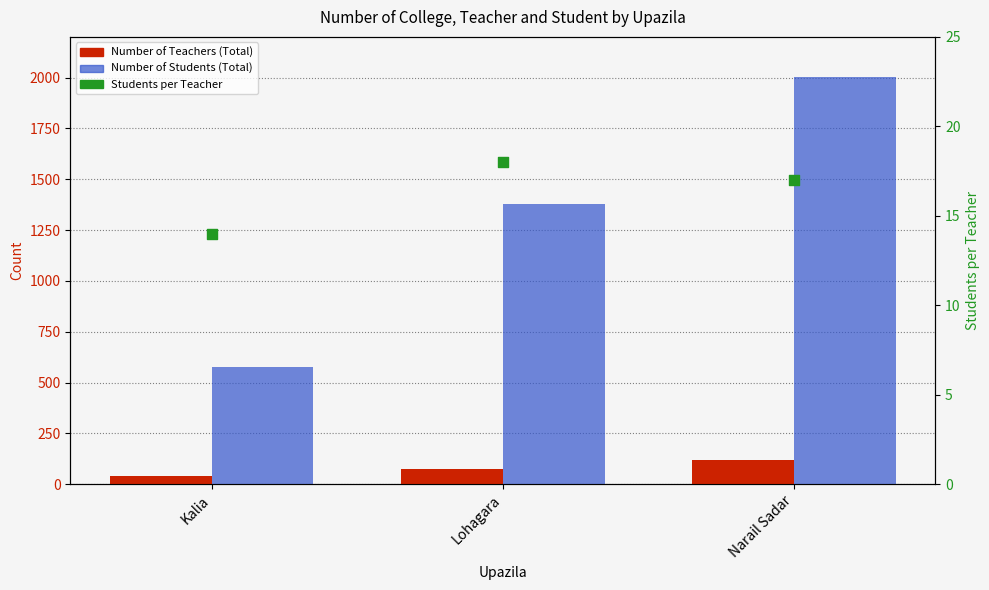

What is the total value across all series at Kalia?

629